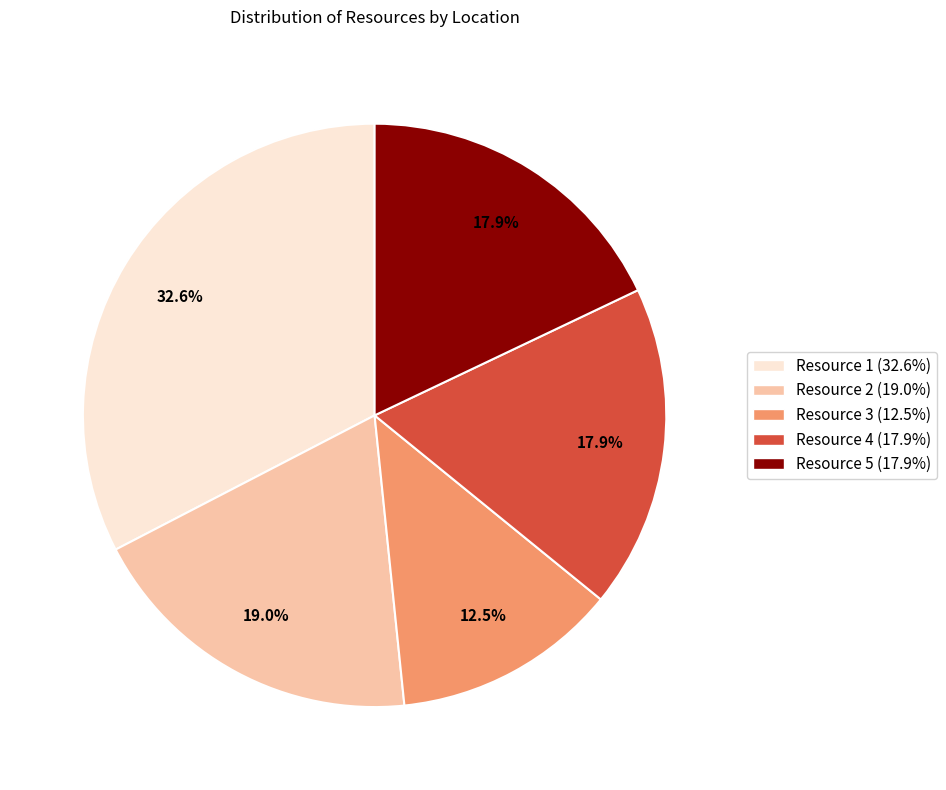

Is there any slice that represents more than half of the pie?

No